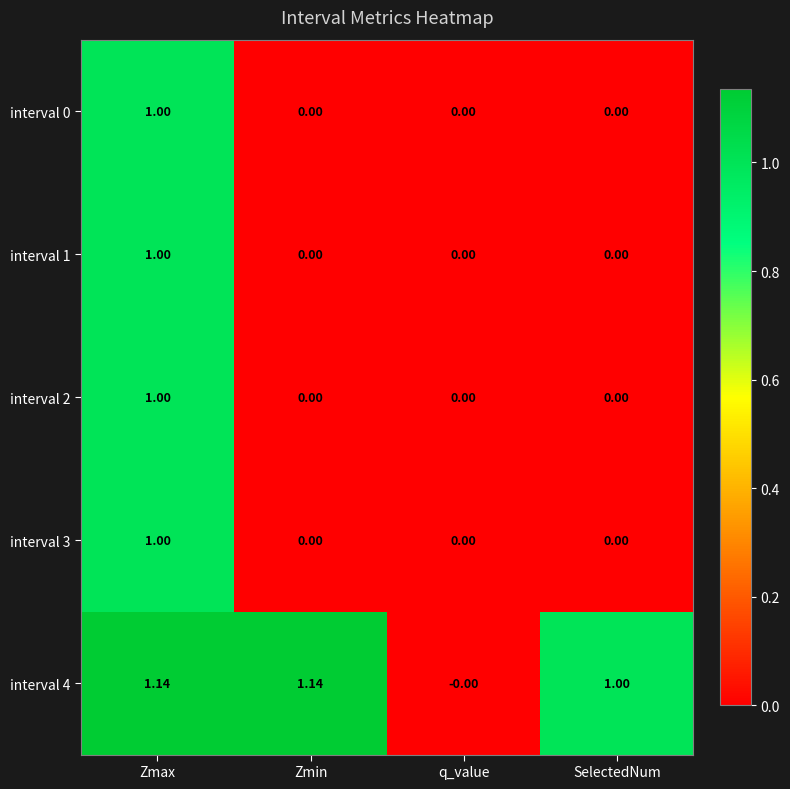

Which category has the highest value in the interval 2 series?

Zmax